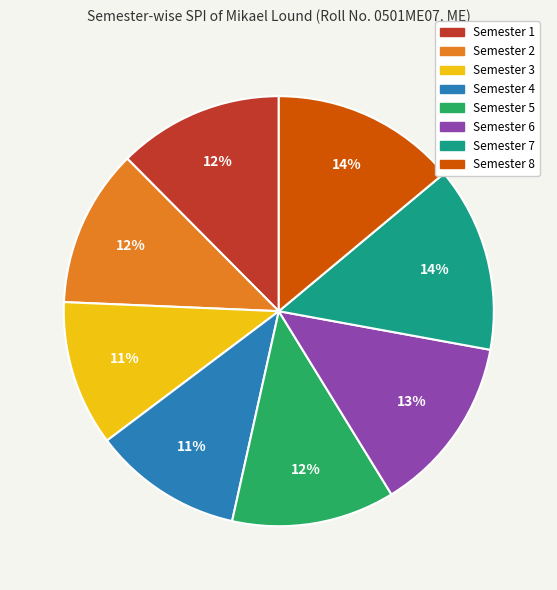

Count the number of slices in the pie.

8